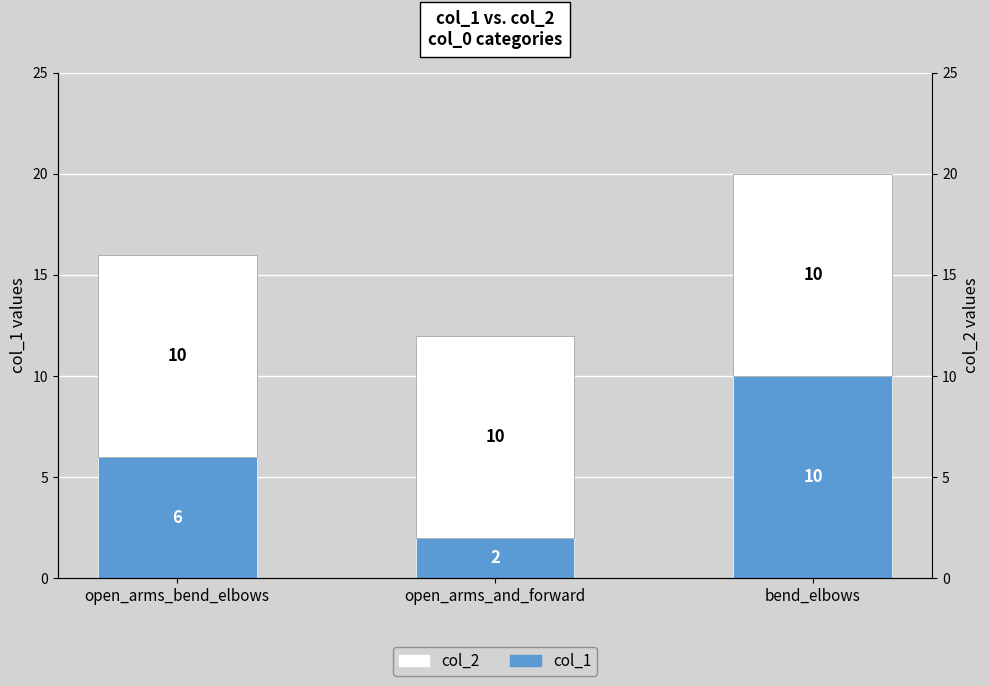

The col_1 series shows 2 at open_arms_and_forward. True or false?

True